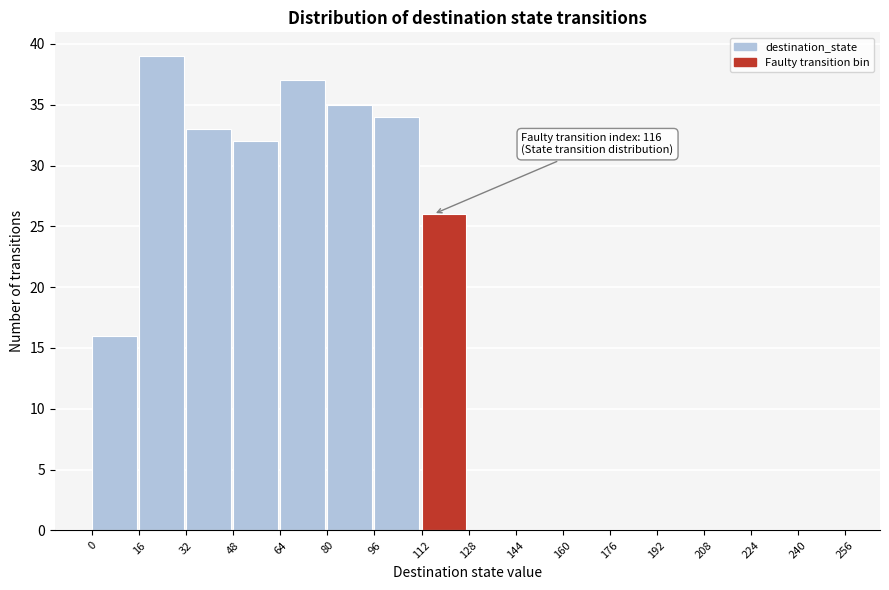

Over which range of the x-axis is the bar tallest?

16 to 32